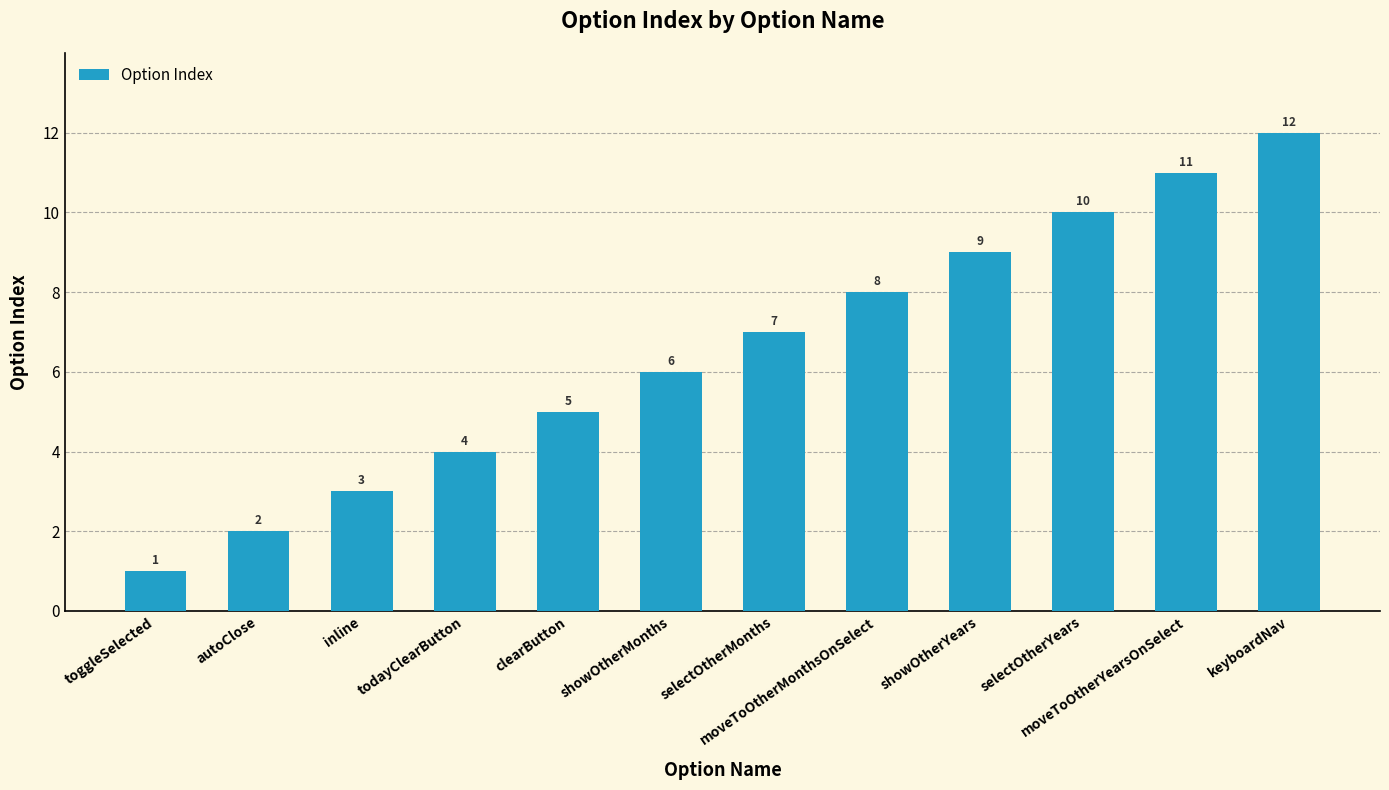

What is the maximum value shown in the chart?

12